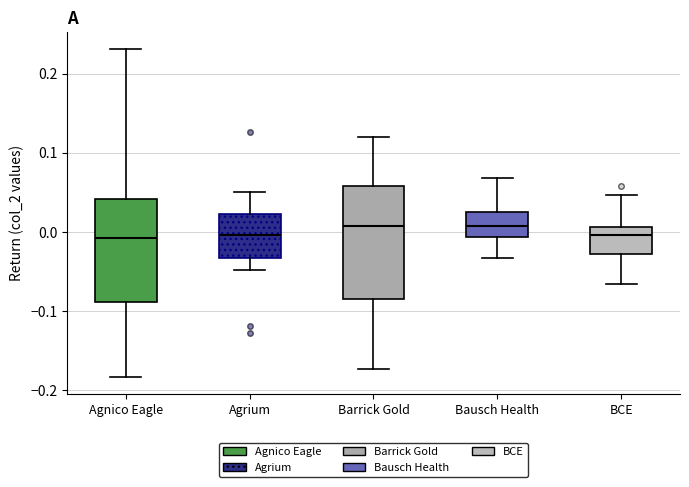

Reading left to right, read every box against the y-axis: the position of its median line, the range the box covers, and the ends of its whiskers. The values are not printed on the chart, so give them approximately, as read against the axis.

Agnico Eagle: median -0.01, box -0.09 to 0.04, whiskers -0.18 to 0.23
Agrium: median 0.00, box -0.03 to 0.02, whiskers -0.05 to 0.05
Barrick Gold: median 0.01, box -0.08 to 0.06, whiskers -0.17 to 0.12
Bausch Health: median 0.01, box -0.01 to 0.02, whiskers -0.03 to 0.07
BCE: median 0.00, box -0.03 to 0.01, whiskers -0.07 to 0.05